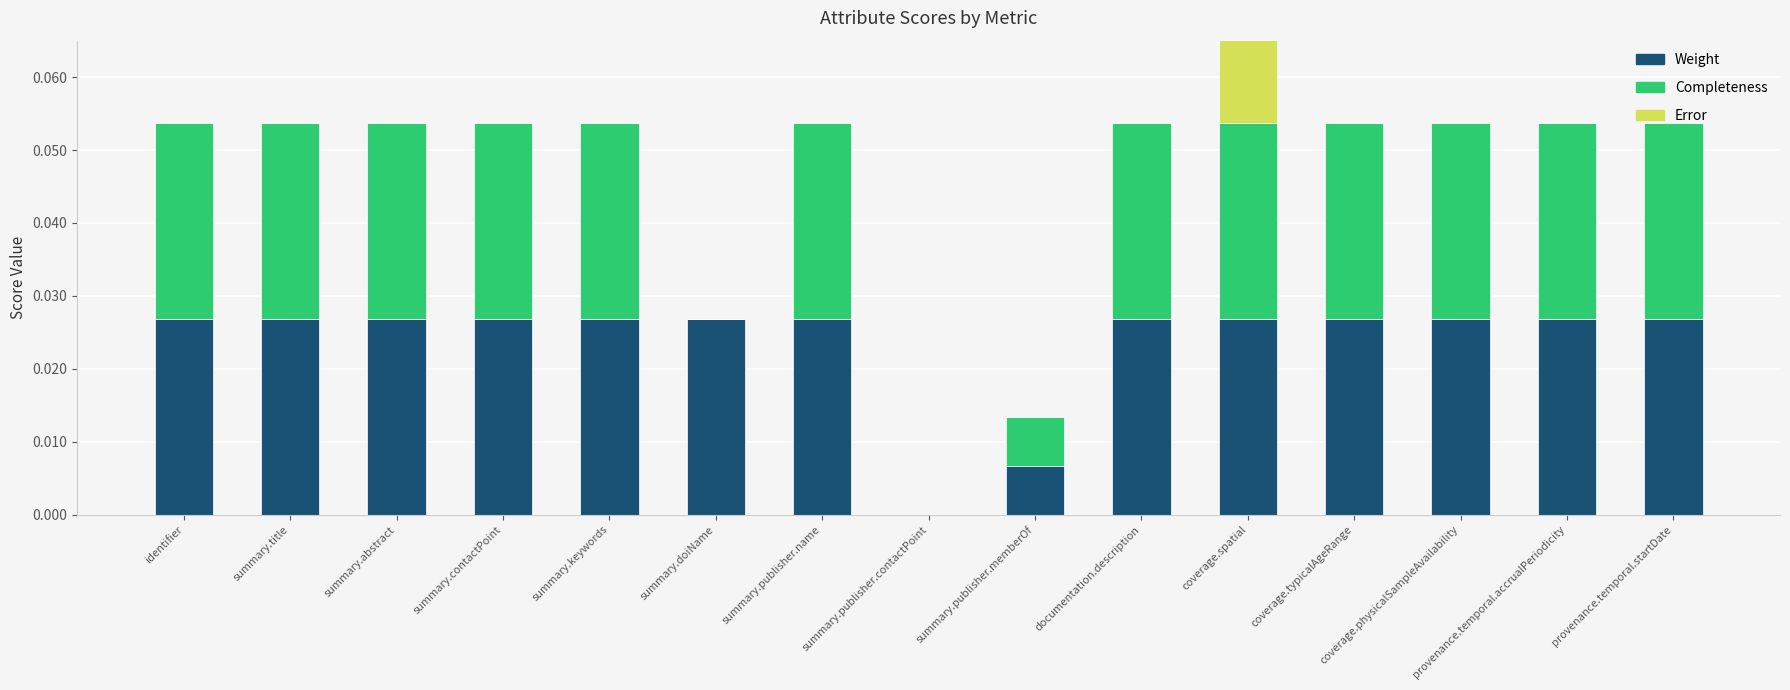

How many groups of bars are there?

15